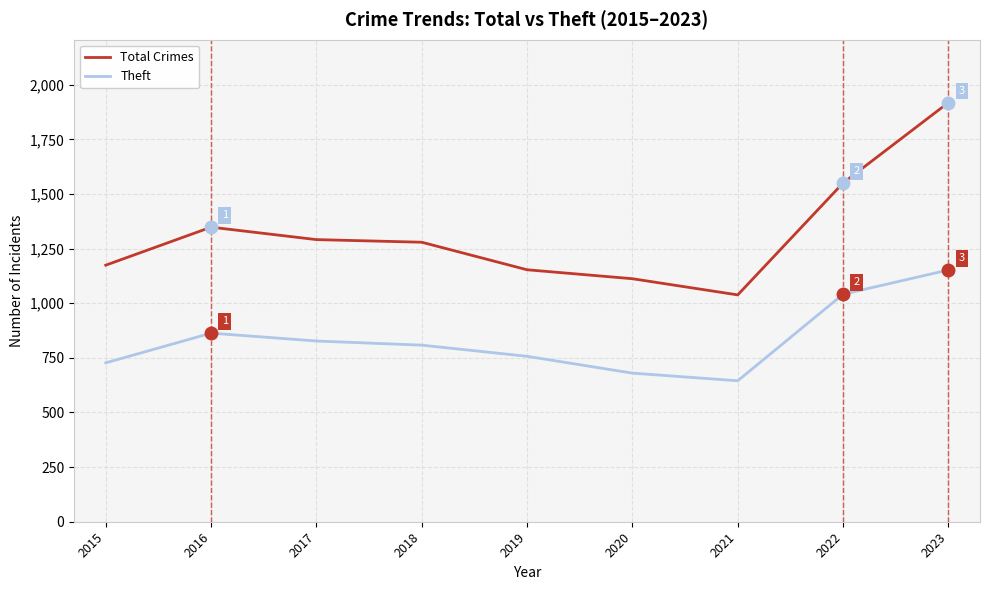

Count the number of categories in the chart.

9